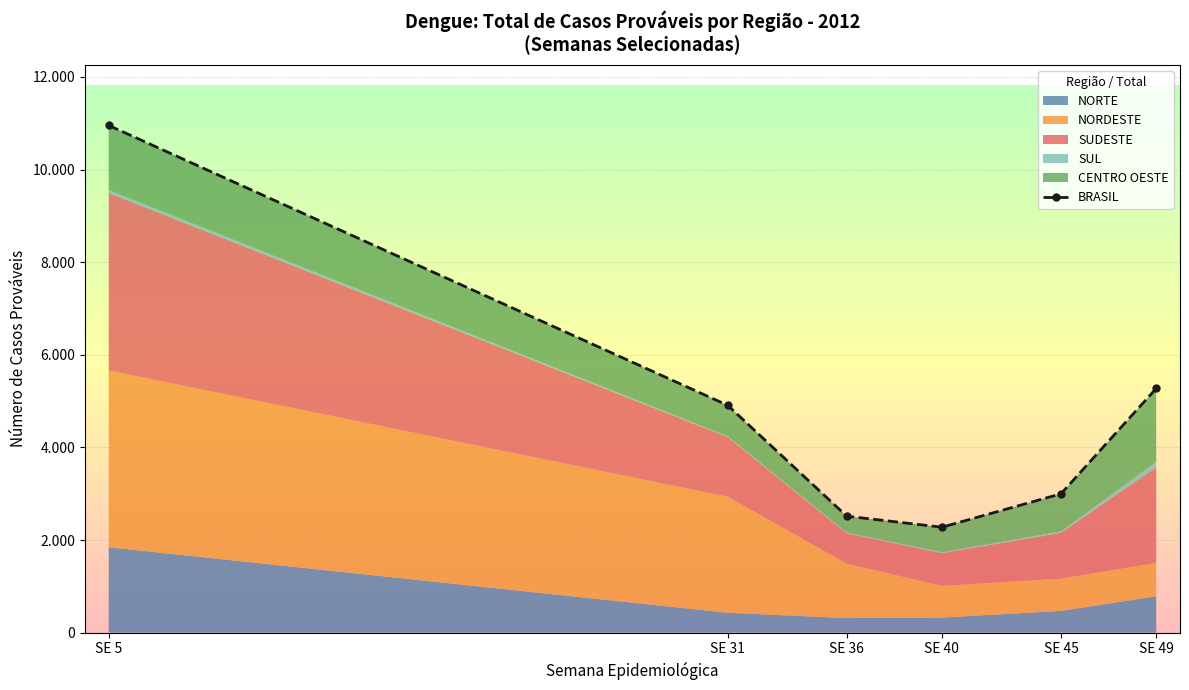

What is the difference between the maximum and second lowest values in the SUDESTE series?

3125